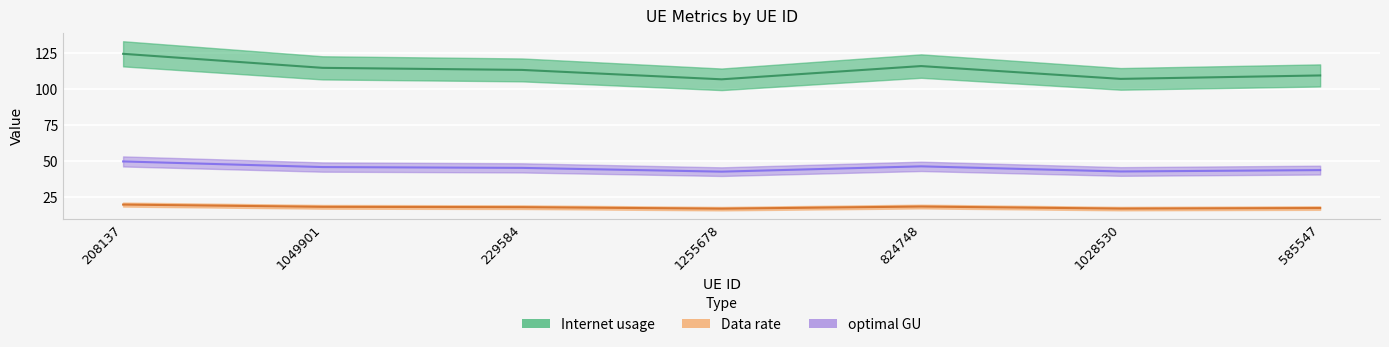

Which has a higher value, 1255678 or 824748?

824748